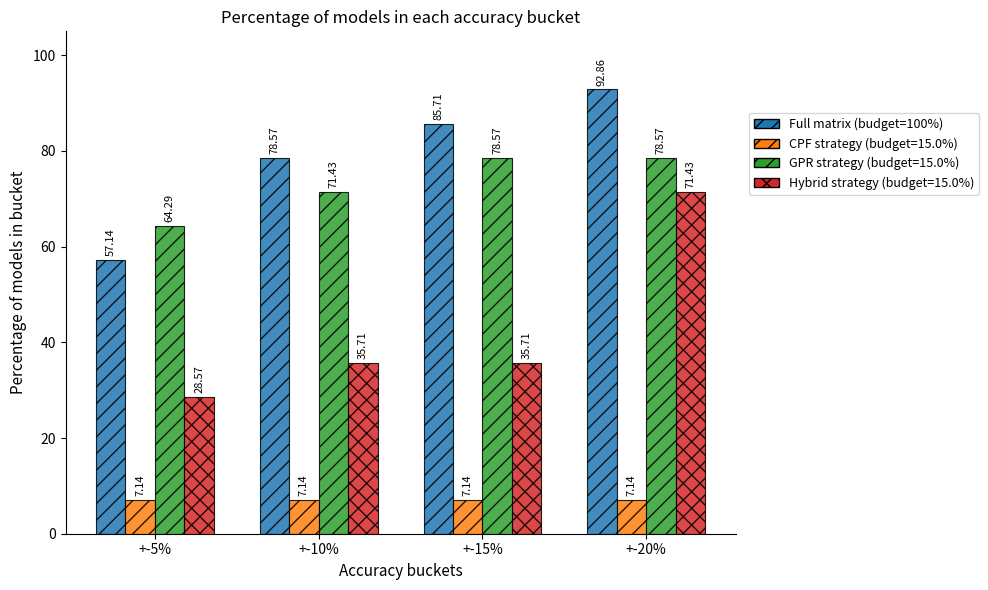

Does the chart contain any negative values?

No